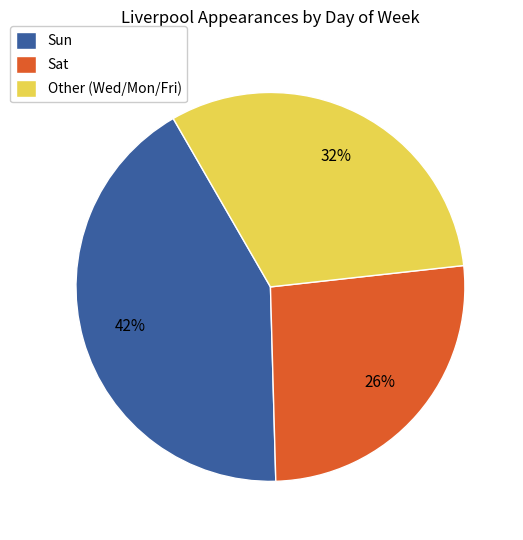

Between Sat and Sun, which is larger?

Sun